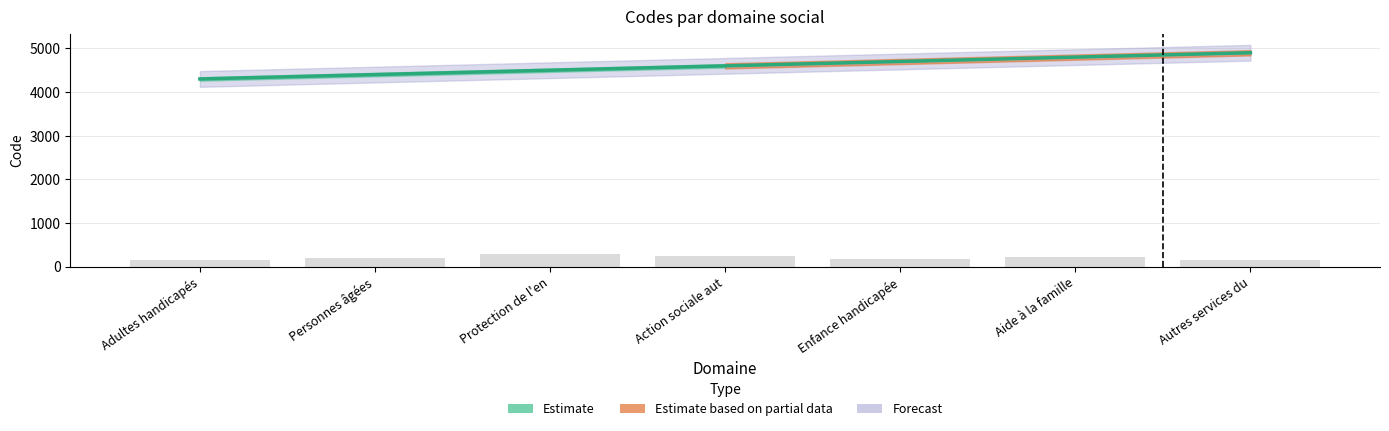

Reading left to right, transcribe all the data shown in this chart.

4300	4400	4500	4600	4700	4800	4900